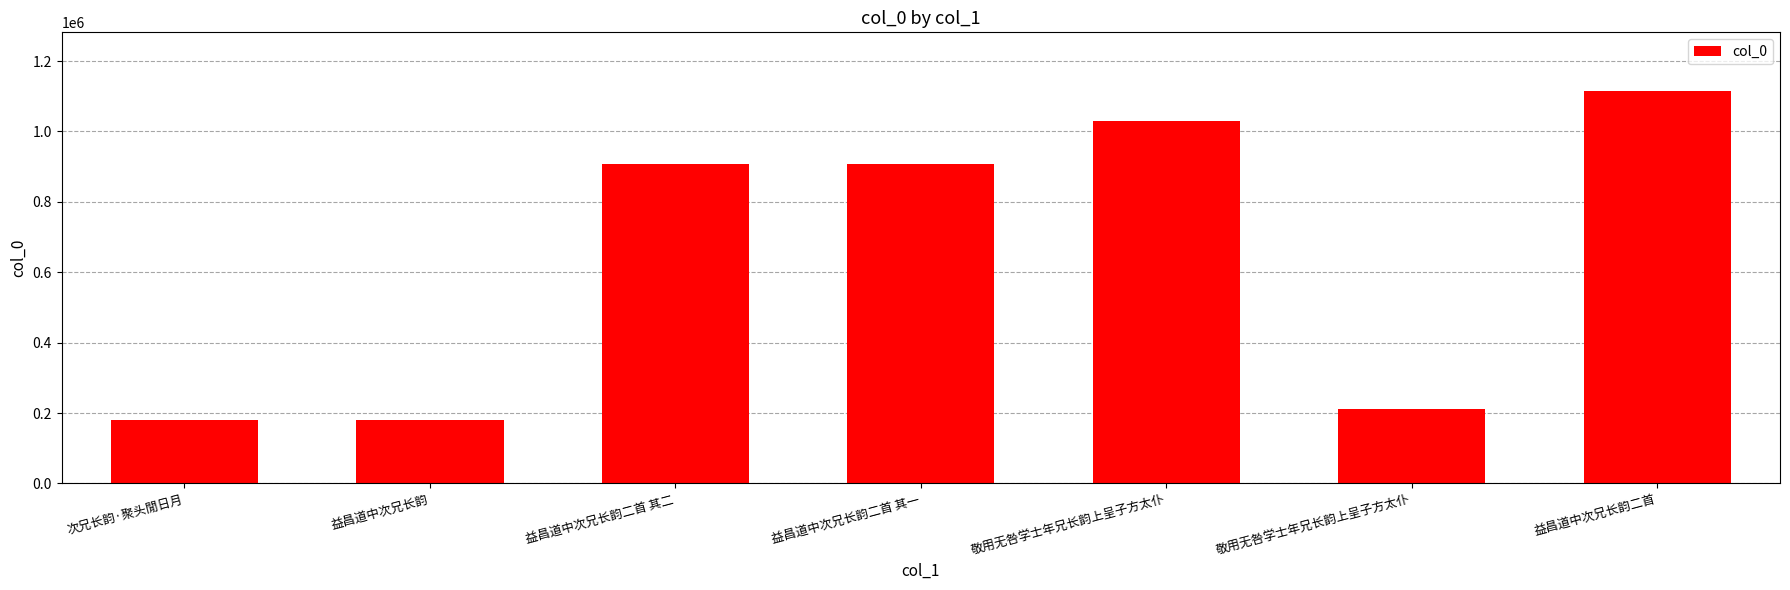

What is the difference between the maximum and second lowest values?

934541